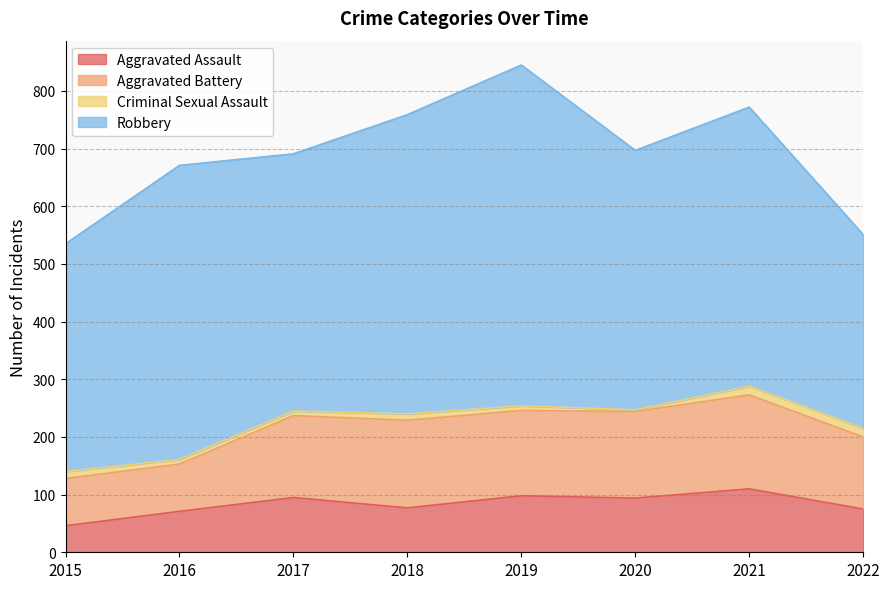

How many data points does each series have?

8